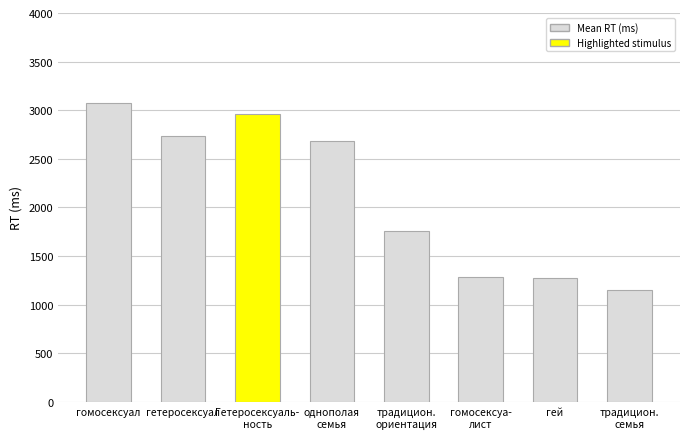

How many bars are there in total?

8